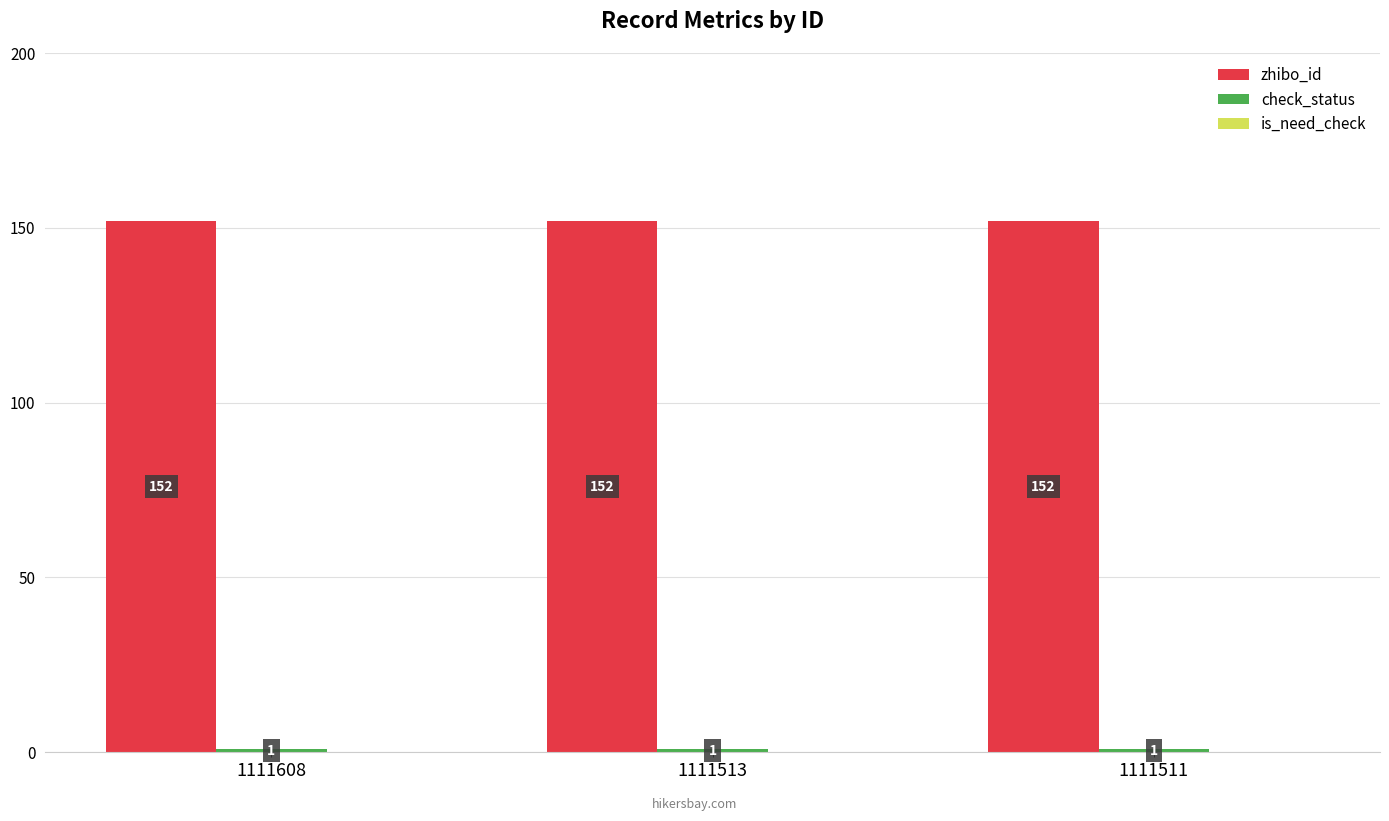

What is the difference between the highest and lowest values at 1111513?

151